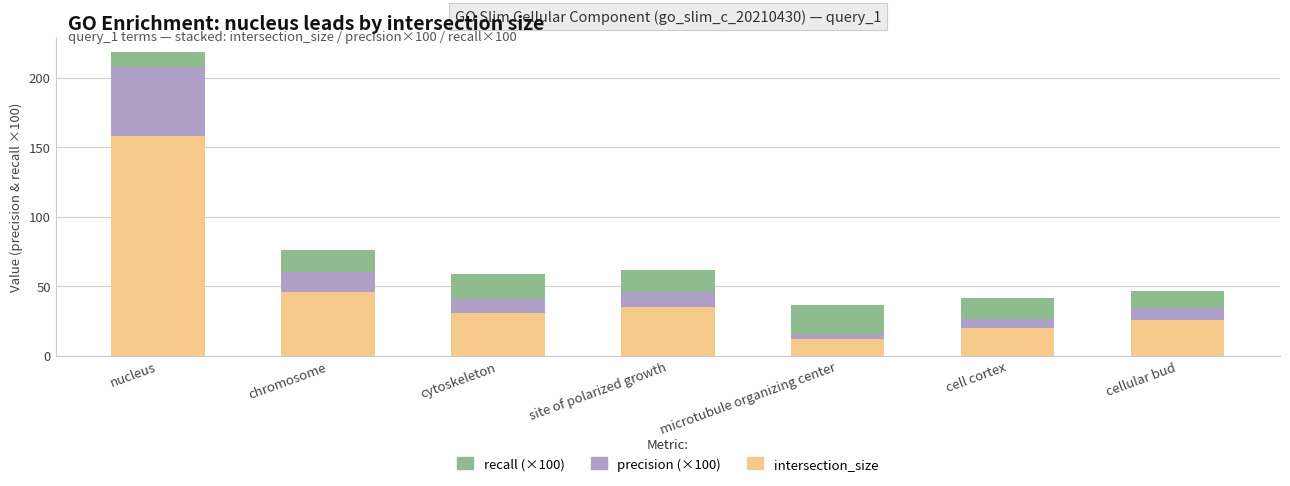

True or false: intersection_size has a value of 12.0 at microtubule organizing center.

True